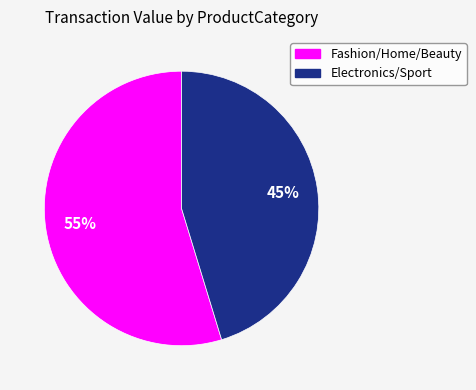

Which category has the biggest portion of the pie?

Fashion/Home/Beauty